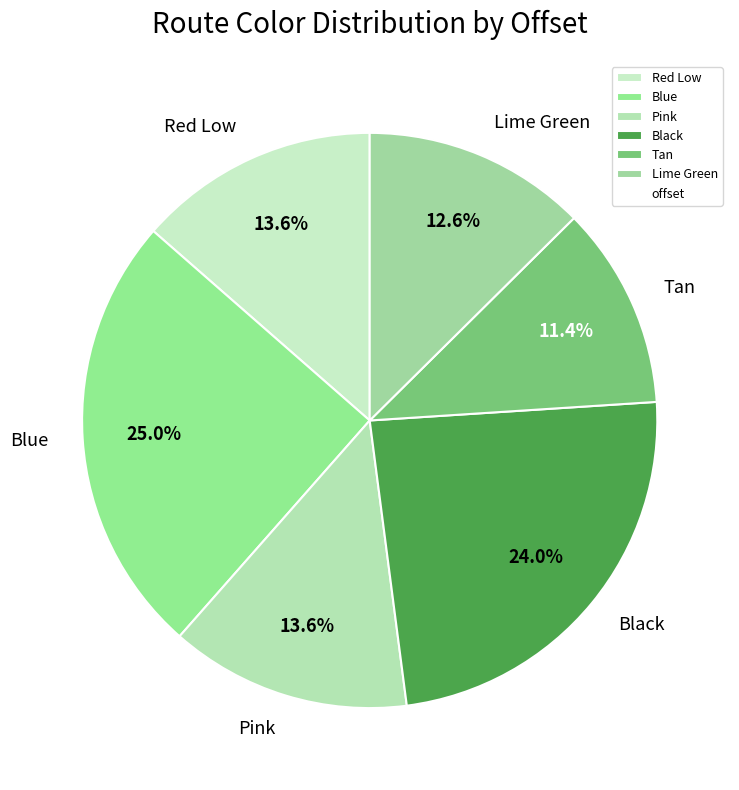

True or false: Pink accounts for 21% of the total.

False